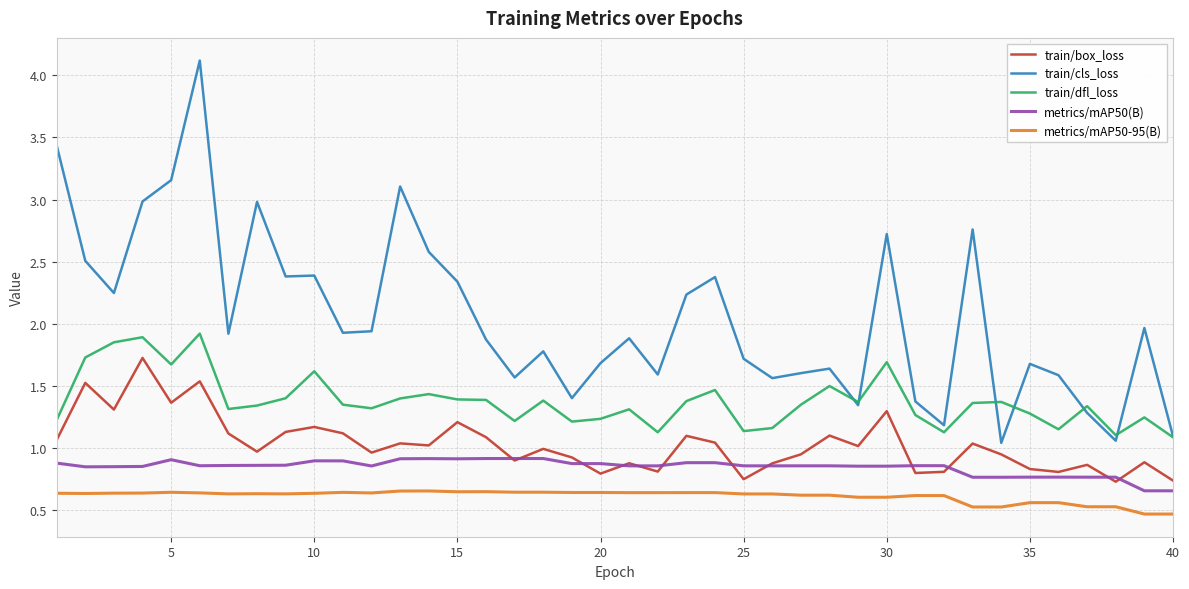

True or false: metrics/mAP50-95(B) and train/box_loss cross at least once.

False